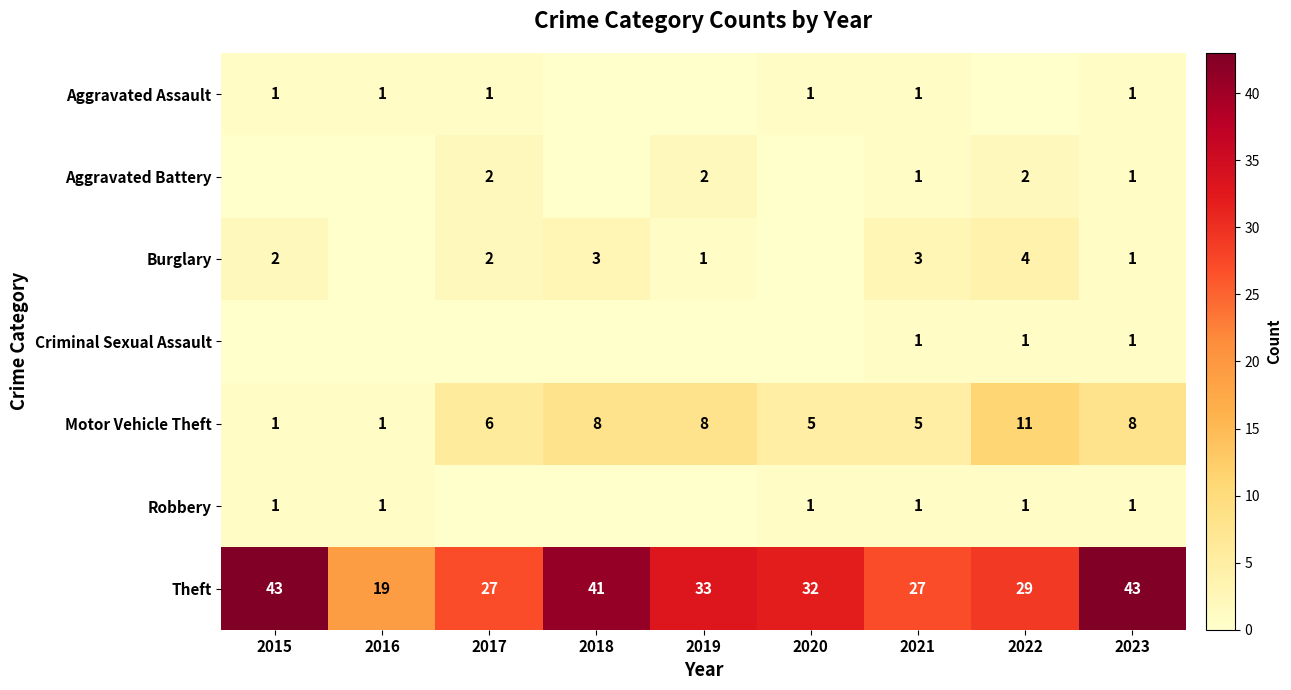

Is the value of Theft at 2018 greater than the value of Robbery at 2021?

Yes